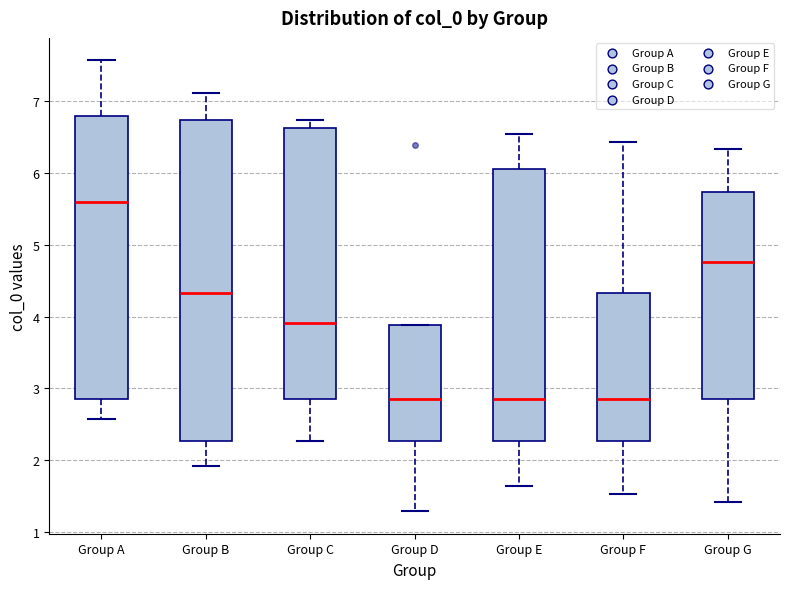

Reading left to right, read every box against the y-axis: the position of its median line, the range the box covers, and the ends of its whiskers. The values are not printed on the chart, so give them approximately, as read against the axis.

Group A: median 5.6, box 2.8 to 6.8, whiskers 2.6 to 7.6
Group B: median 4.3, box 2.3 to 6.7, whiskers 1.9 to 7.1
Group C: median 3.9, box 2.8 to 6.6, whiskers 2.3 to 6.7
Group D: median 2.8, box 2.3 to 3.9, whiskers 1.3 to 3.9
Group E: median 2.8, box 2.3 to 6.1, whiskers 1.6 to 6.5
Group F: median 2.8, box 2.3 to 4.3, whiskers 1.5 to 6.4
Group G: median 4.8, box 2.8 to 5.7, whiskers 1.4 to 6.3